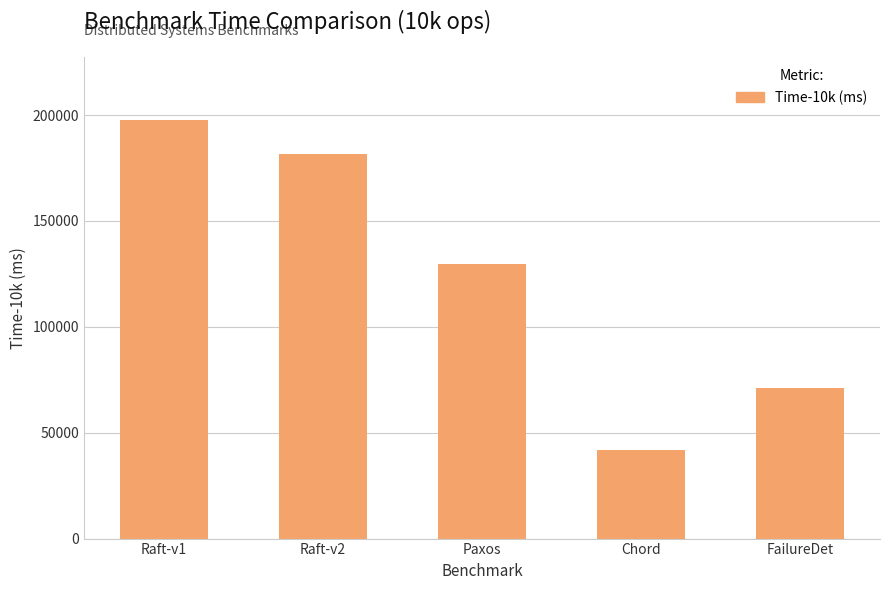

What is the difference between the maximum and minimum values?

156203